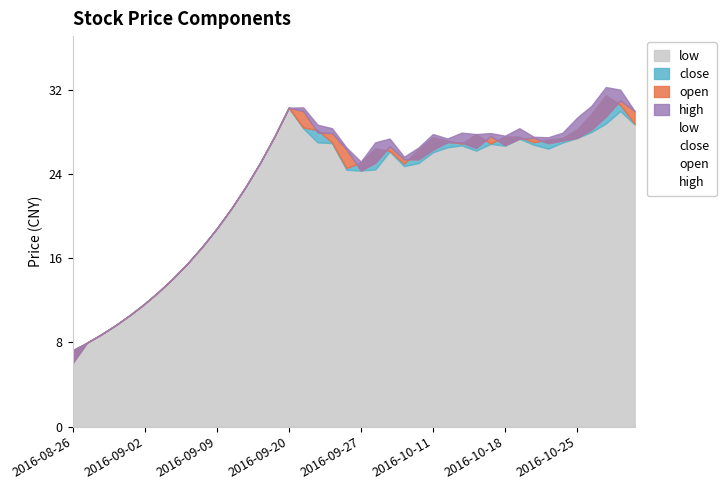

Which series has the largest range (max minus min)?

high